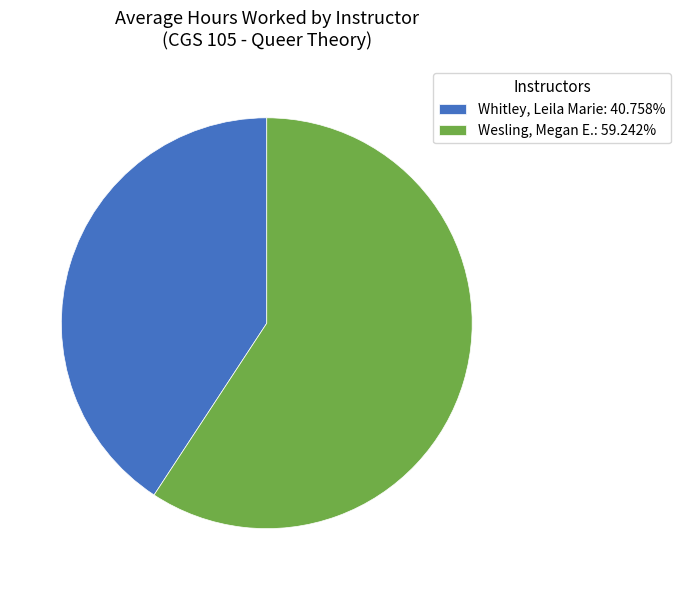

Which has a higher value, Whitley, Leila Marie or Wesling, Megan E.?

Wesling, Megan E.